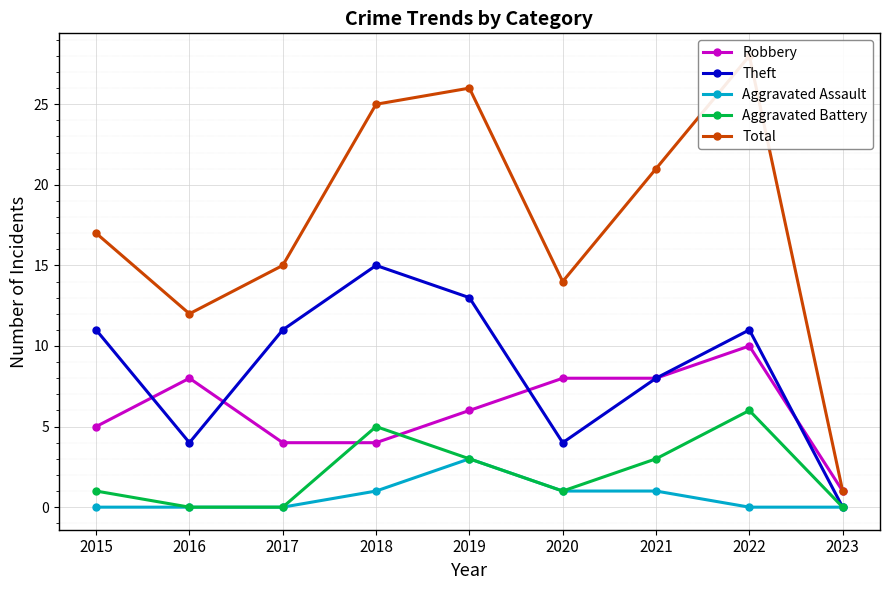

True or false: Total has a value of 24 at 2017.

False